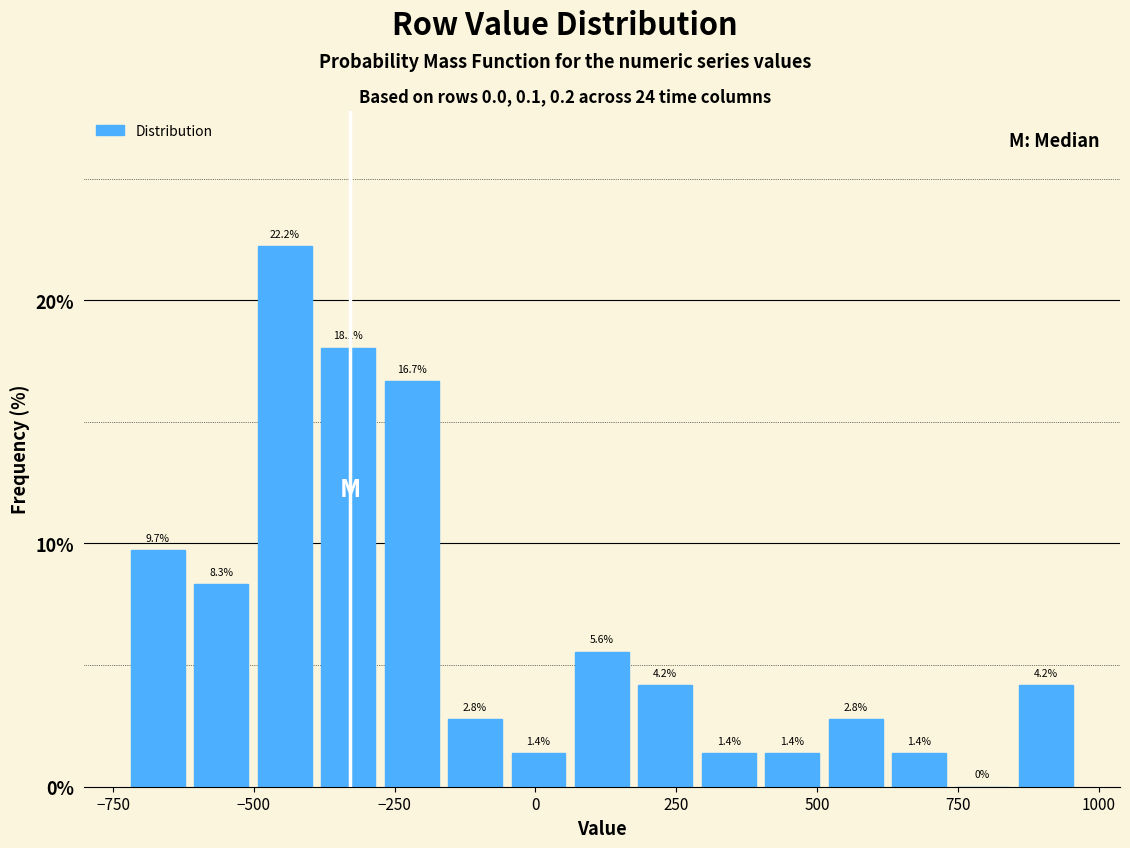

Around what value on the x-axis is the tallest bar? Give the approximate position of its centre, as read against the axis.

-450